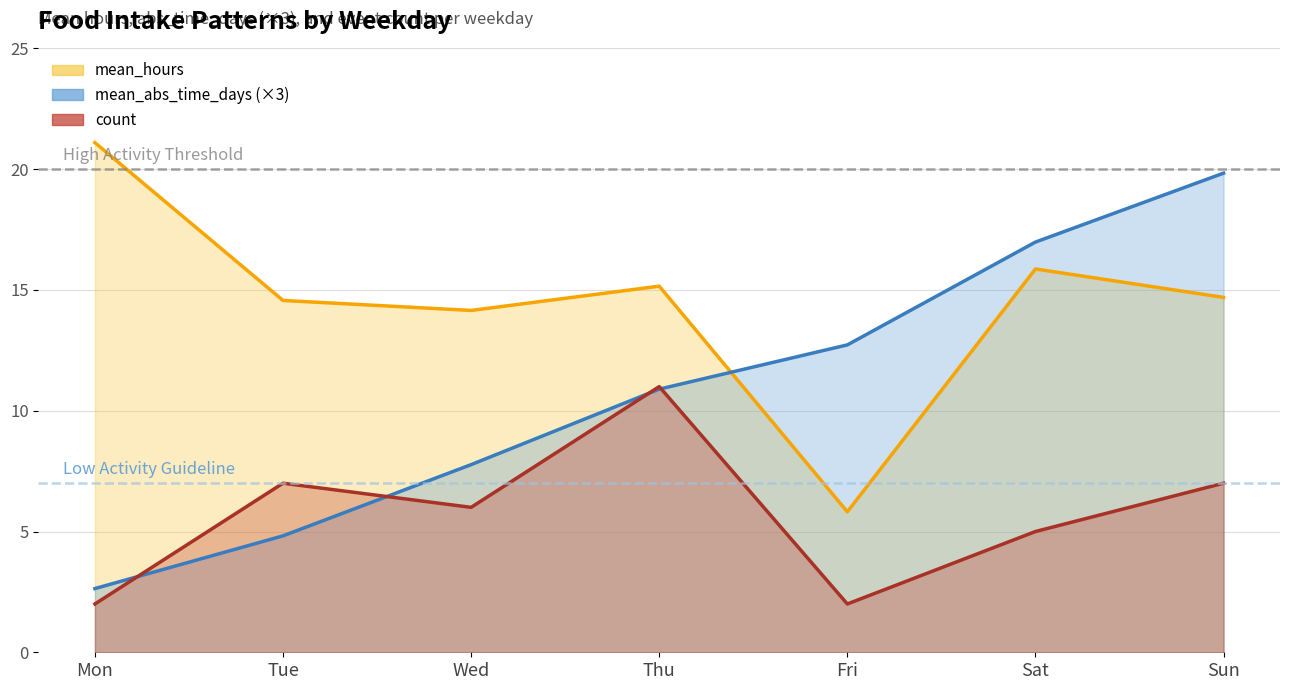

Which series has the largest total across all categories?

mean_hours